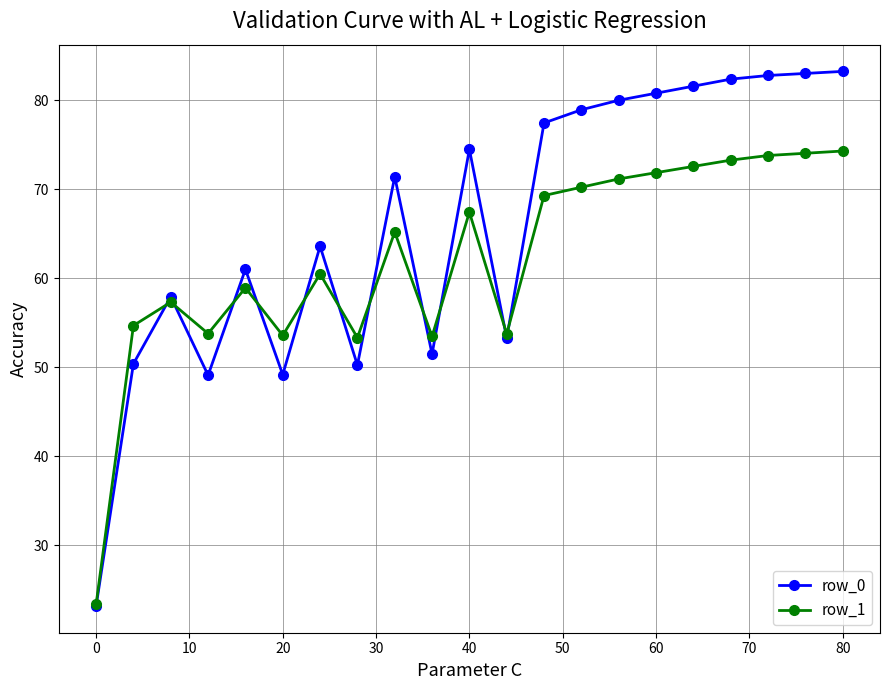

At how many categories does at least one series exceed 32?

20